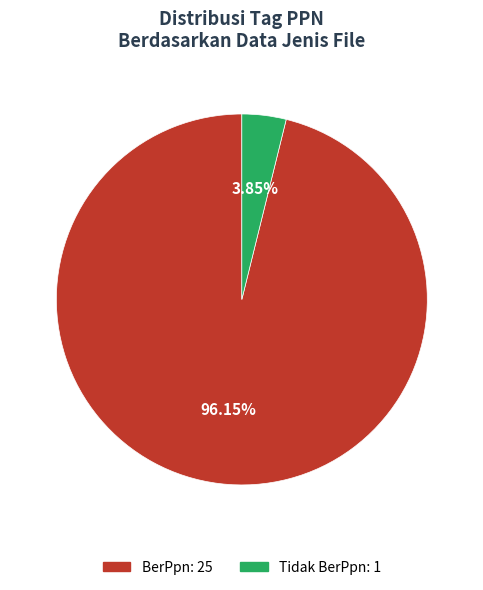

Approximately how many times larger is the value at BerPpn compared to Tidak BerPpn?

25.0